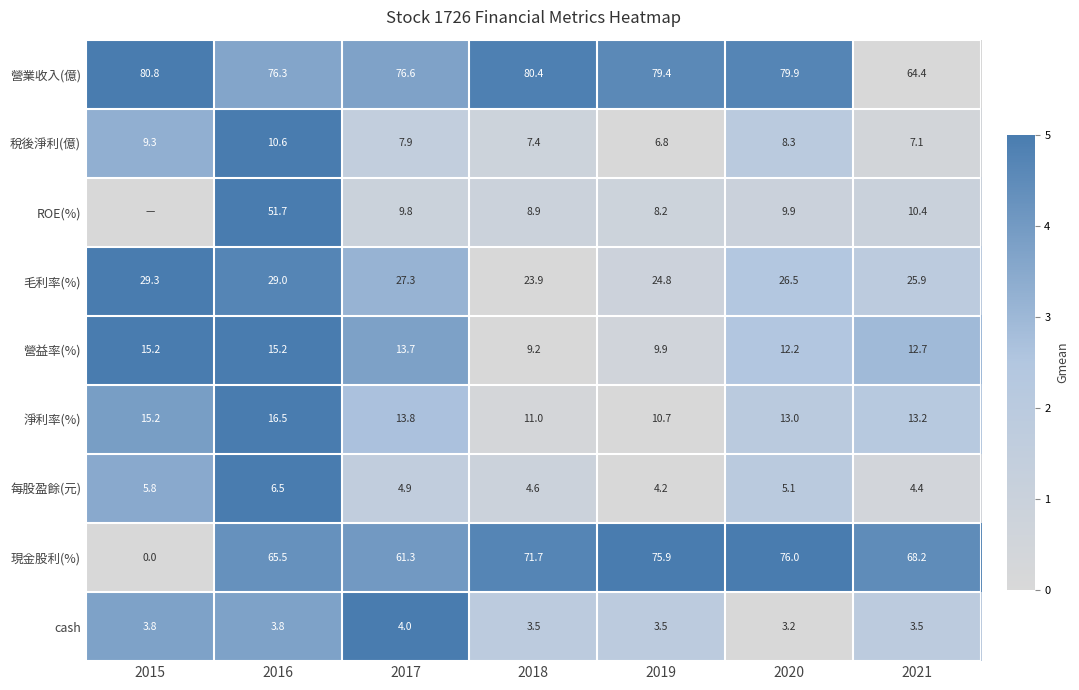

What is the spread (max minus min) of values at 2018?

76.9